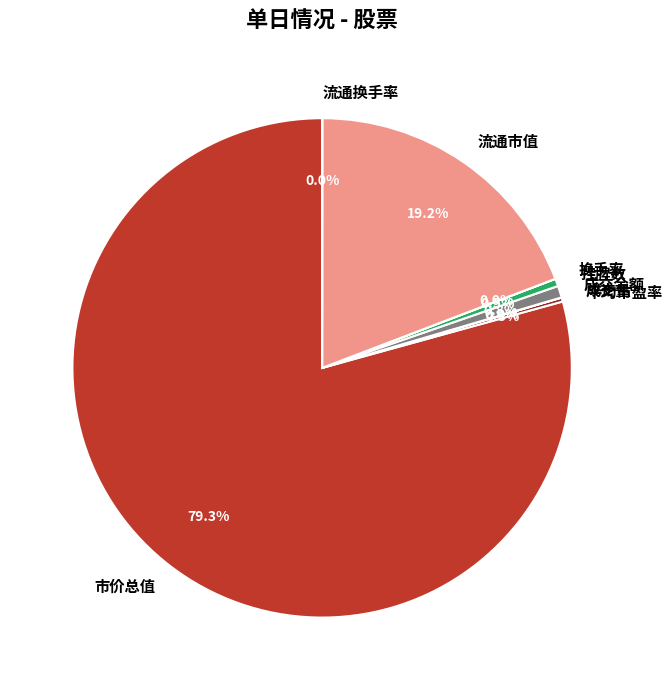

Which has a higher value, 市价总值 or 挂牌数?

市价总值